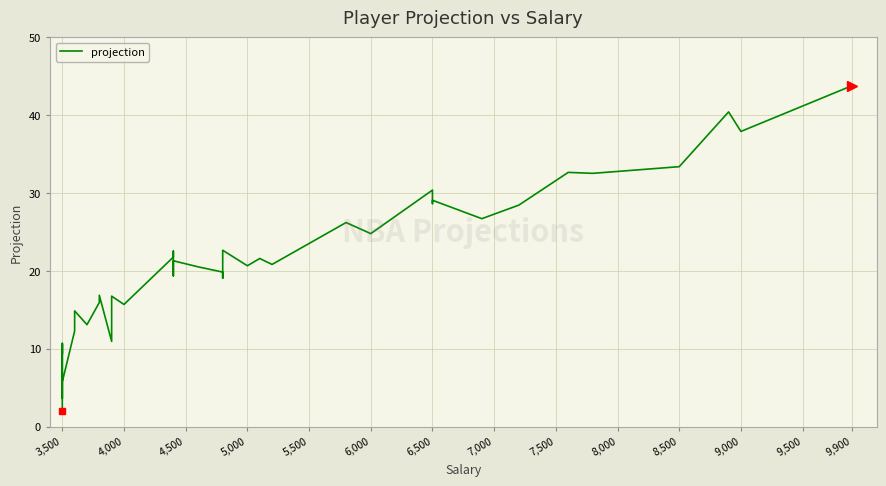

What is the sum of all values?

813.6